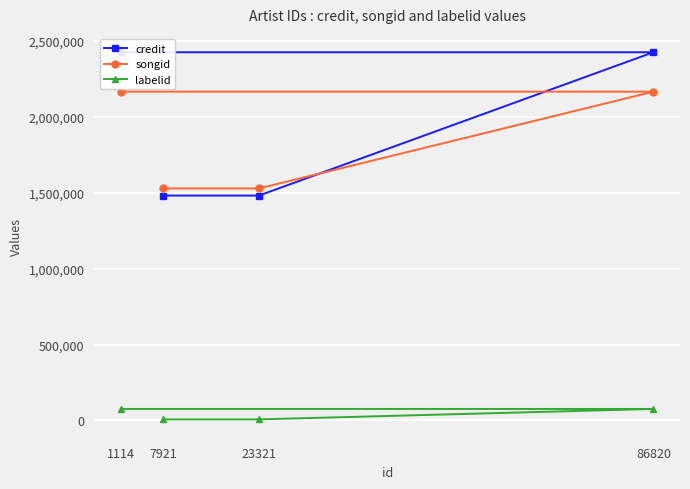

What is the maximum value shown in the chart?

2426729